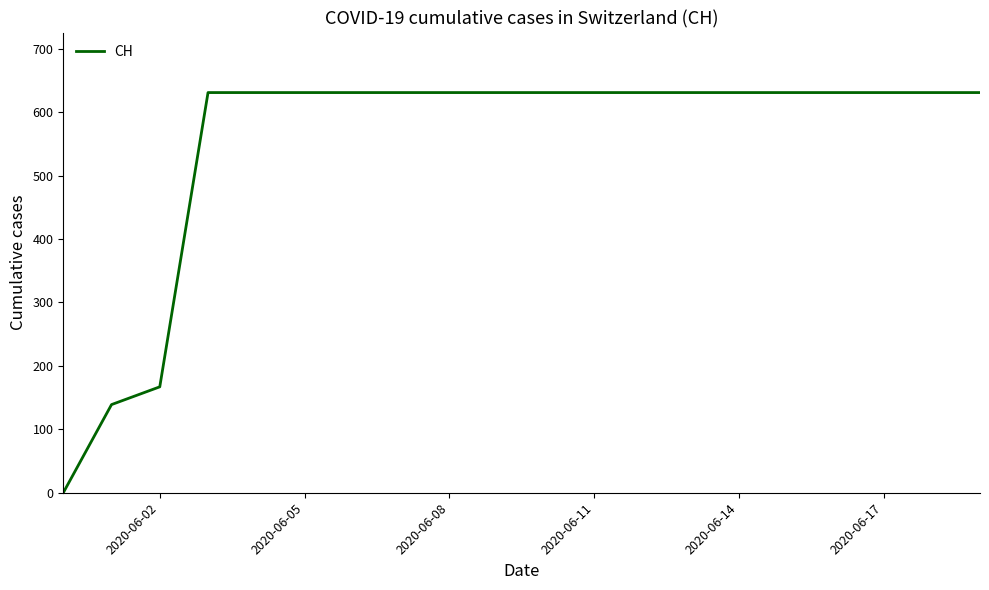

What is the difference between the maximum and minimum values?

631